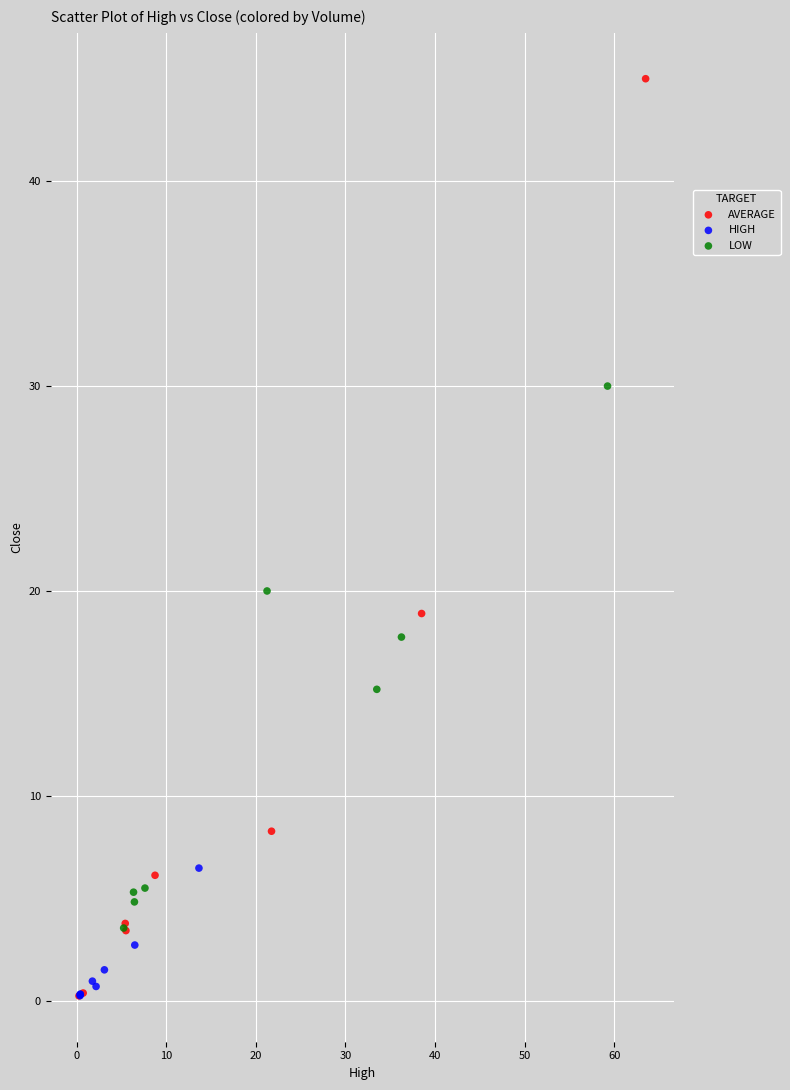

Which series contains the highest Y value?

AVERAGE